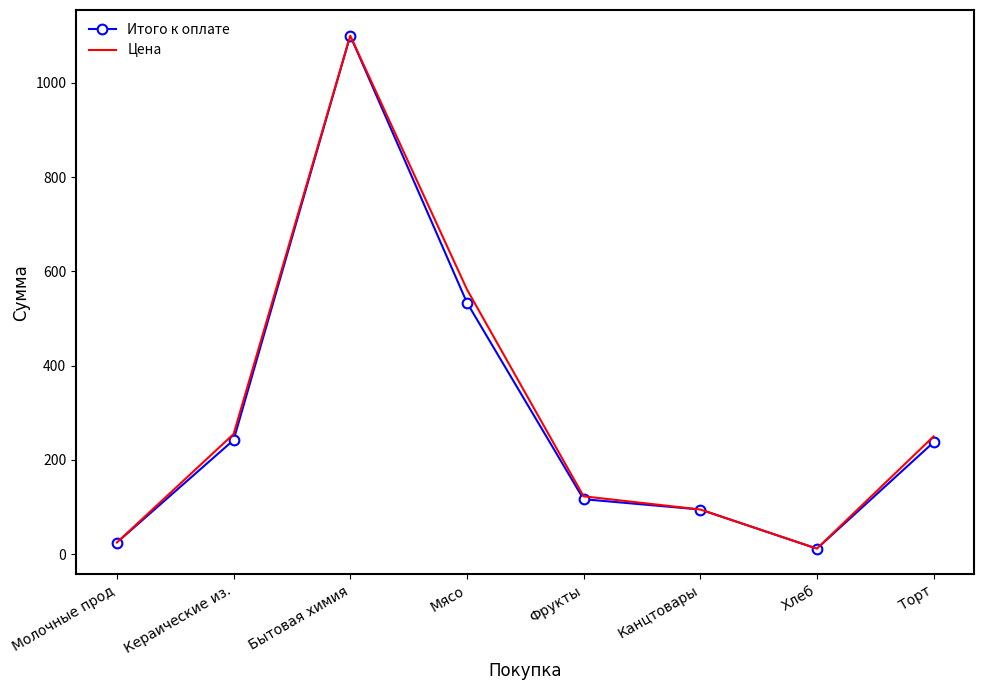

At how many categories does at least one series exceed 545?

2